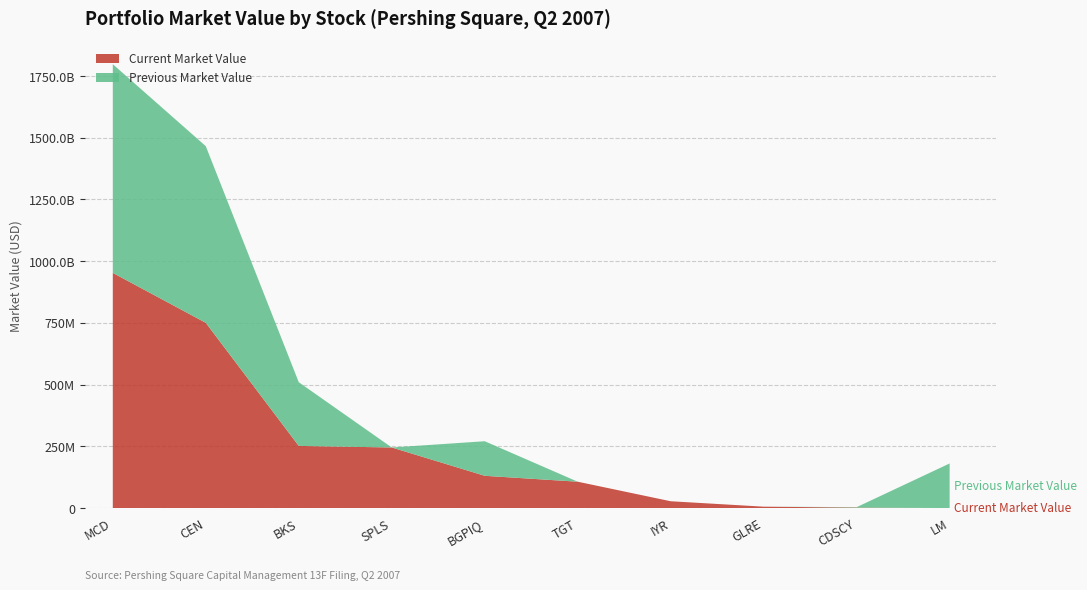

Reading left to right, list all the values displayed in this chart.

Current Market Value: MCD=952236000	CEN=750145000	BKS=251611000	SPLS=245319000	BGPIQ=130667000	TGT=106725000	IYR=27569000	GLRE=5632000	CDSCY=1922000	LM=0
Previous Market Value: MCD=845119000	CEN=715360000	BKS=258020000	SPLS=0	BGPIQ=139991000	TGT=0	IYR=0	GLRE=0	CDSCY=1818000	LM=180672000